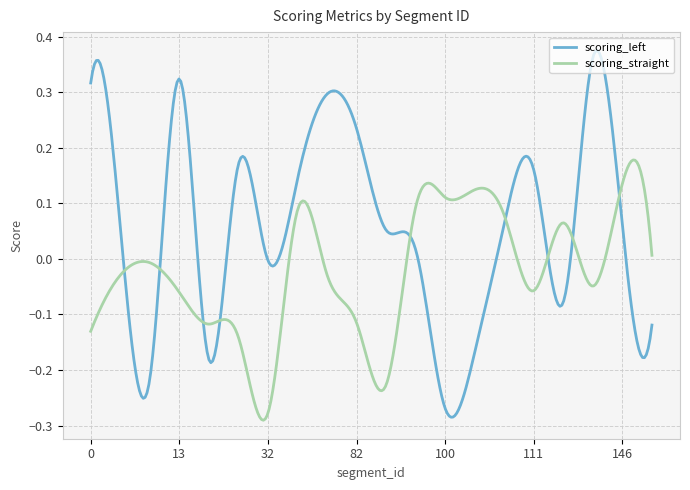

Which series has the largest total across all categories?

scoring_left